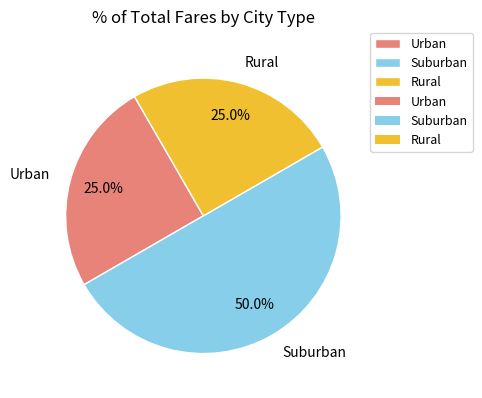

Which category has the biggest portion of the pie?

Suburban